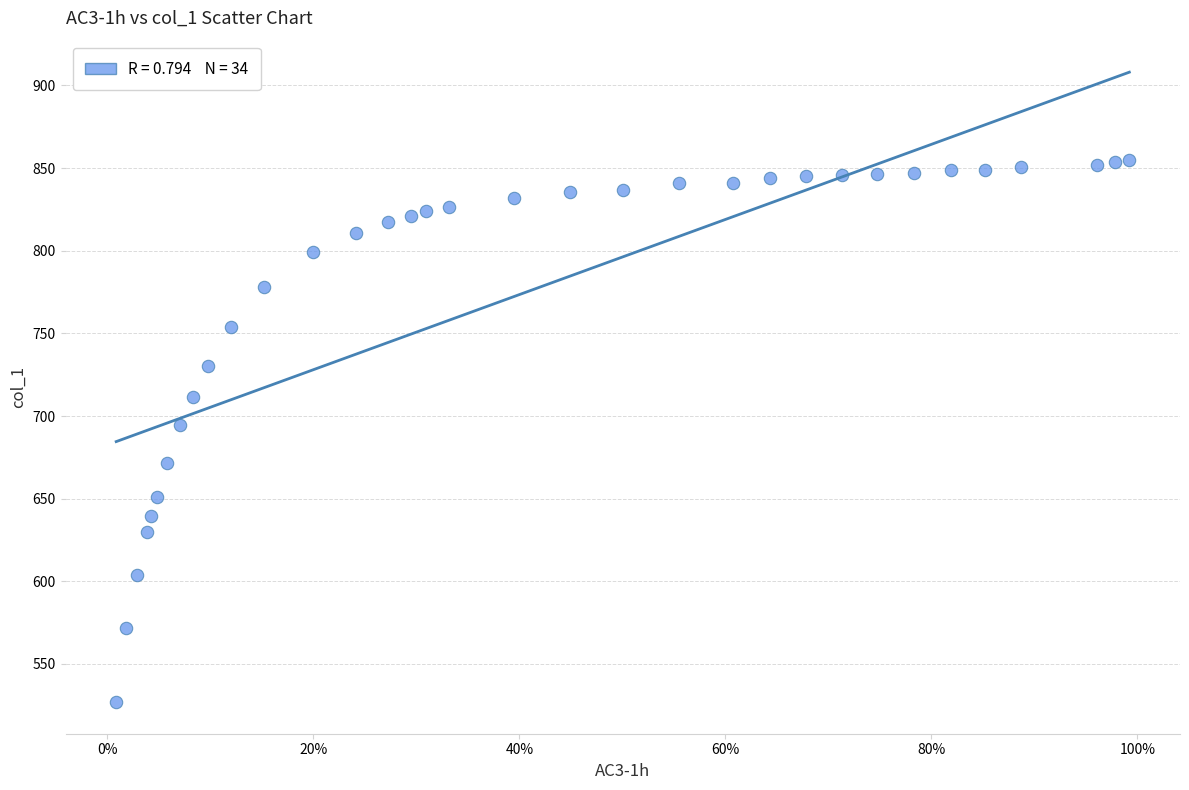

What Y value in the scatter plot is closest to 690?

694.4